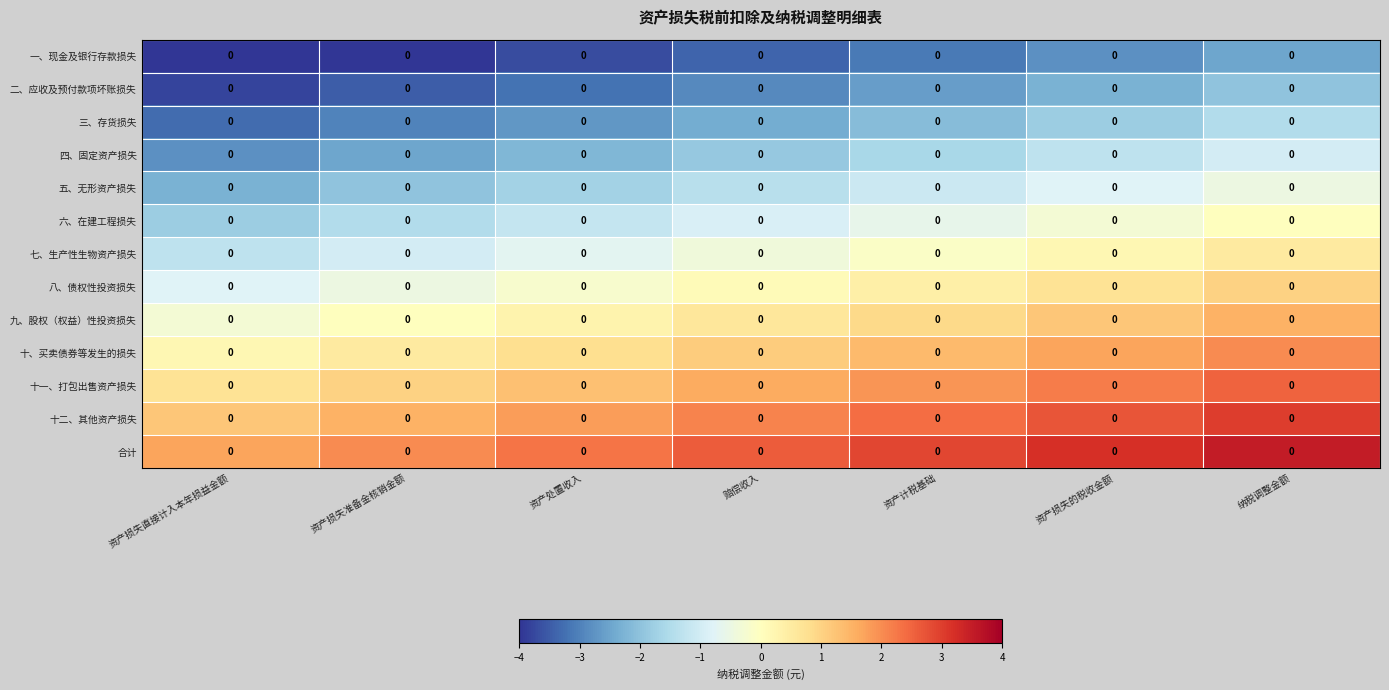

At how many categories does at least one series exceed 2?

5